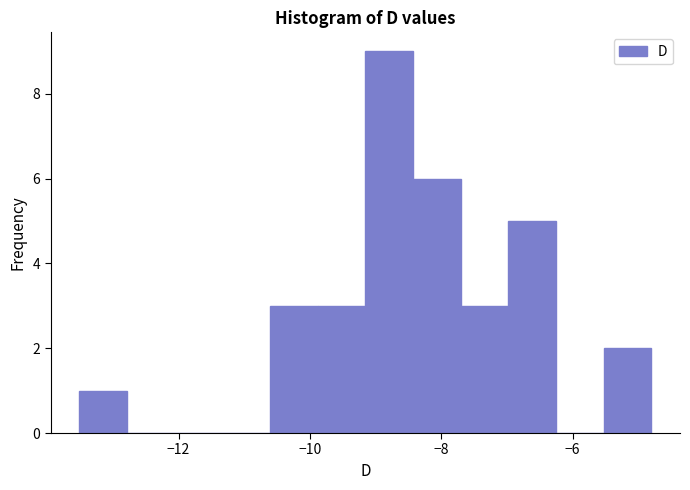

Around what value on the x-axis is the tallest bar? Give the approximate position of its centre, as read against the axis.

-8.8